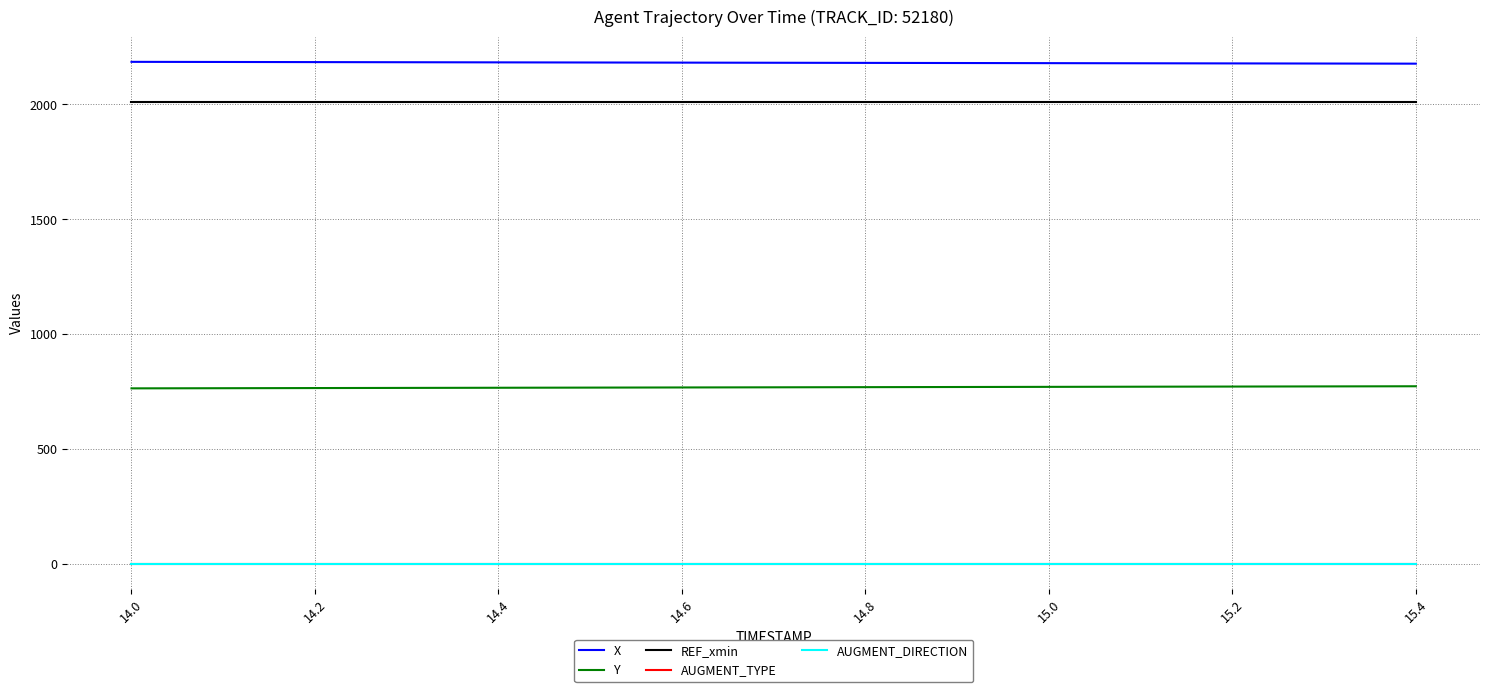

True or false: AUGMENT_TYPE and X cross at least once.

False